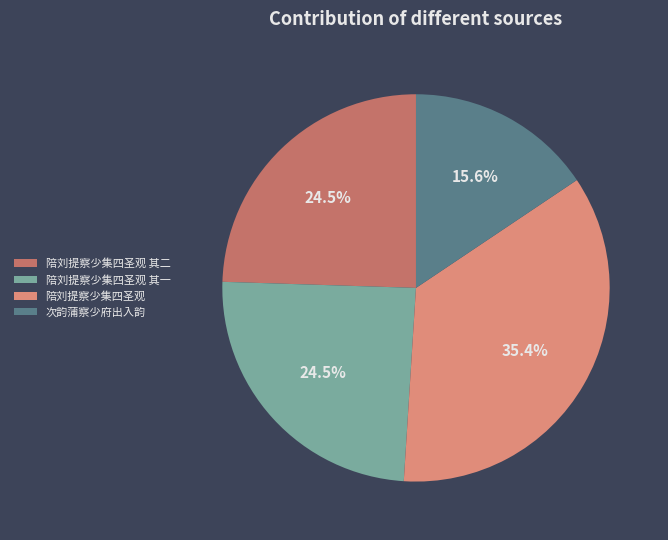

What is the ratio of the value at 陪刘提察少集四圣观 其一 to the value at 陪刘提察少集四圣观 其二?

1.0